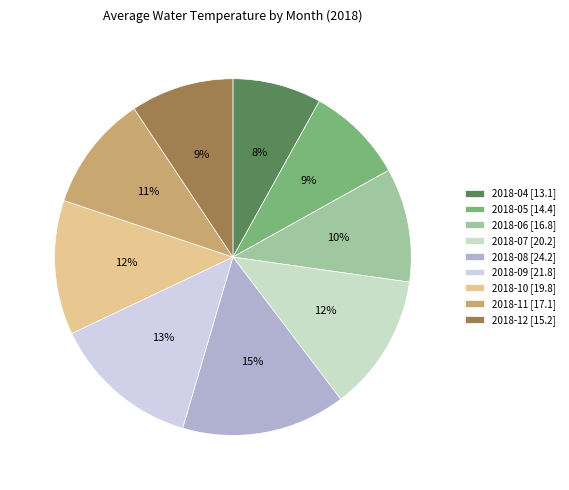

Which category has the smallest portion of the pie?

2018-04